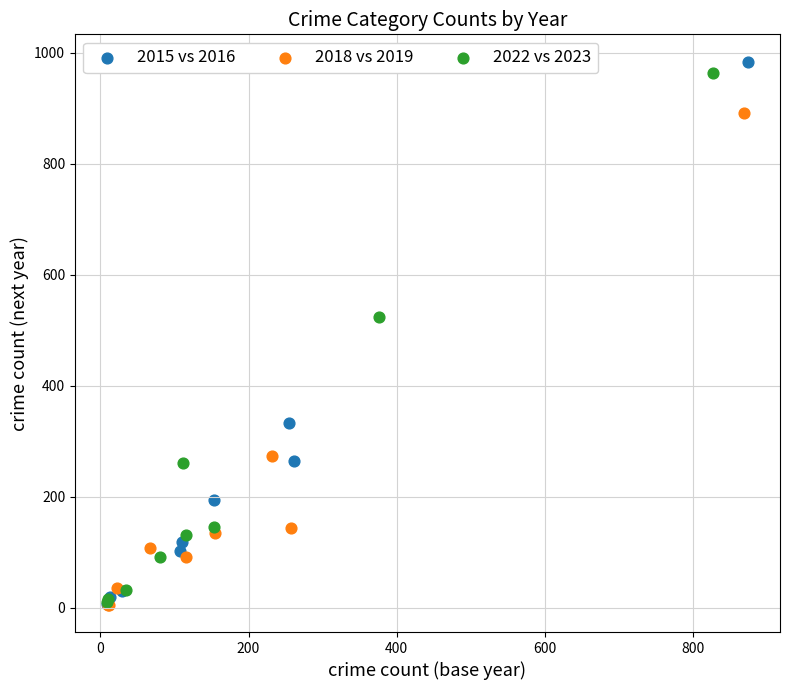

Which series has the widest spread of Y values?

2015 vs 2016